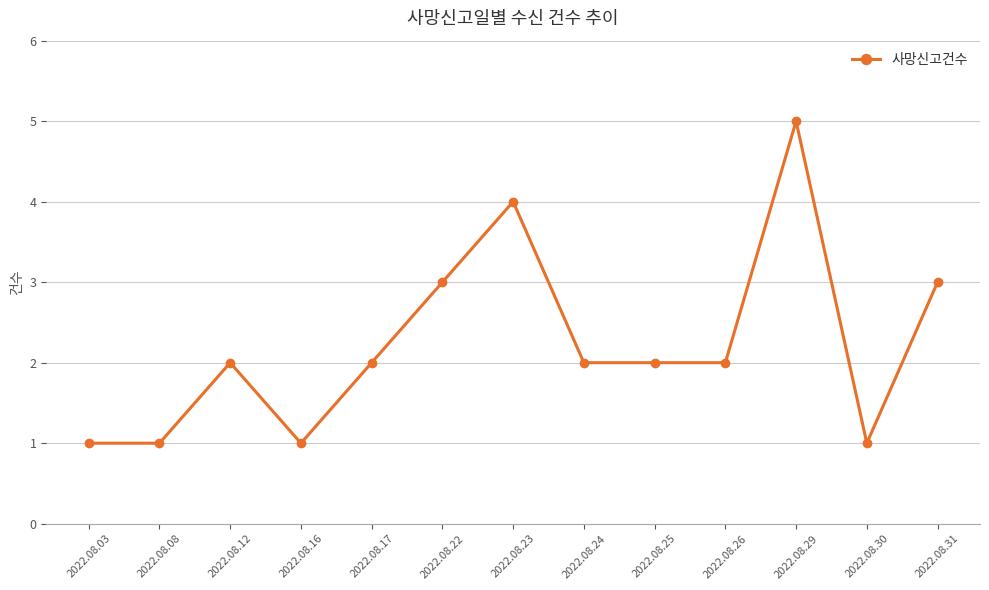

What is the minimum value shown in the chart?

1